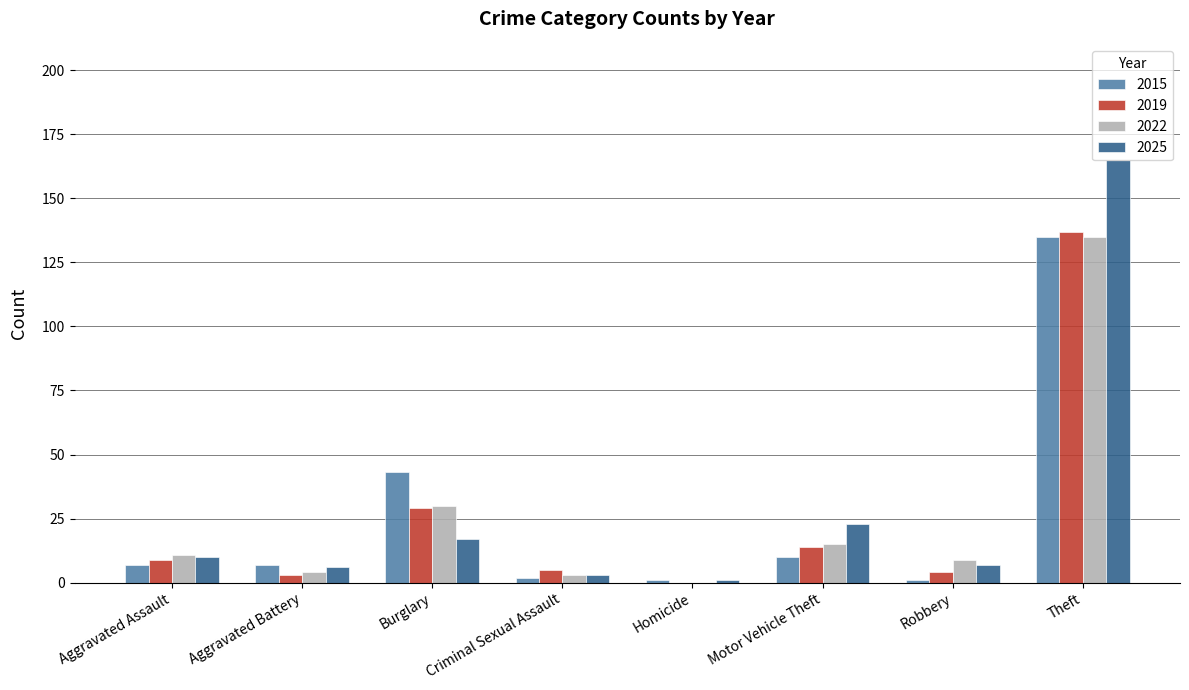

Reading left to right, transcribe all the data shown in this chart.

2015: 7	7	43	2	1	10	1	135
2019: 9	3	29	5	0	14	4	137
2022: 11	4	30	3	0	15	9	135
2025: 10	6	17	3	1	23	7	165